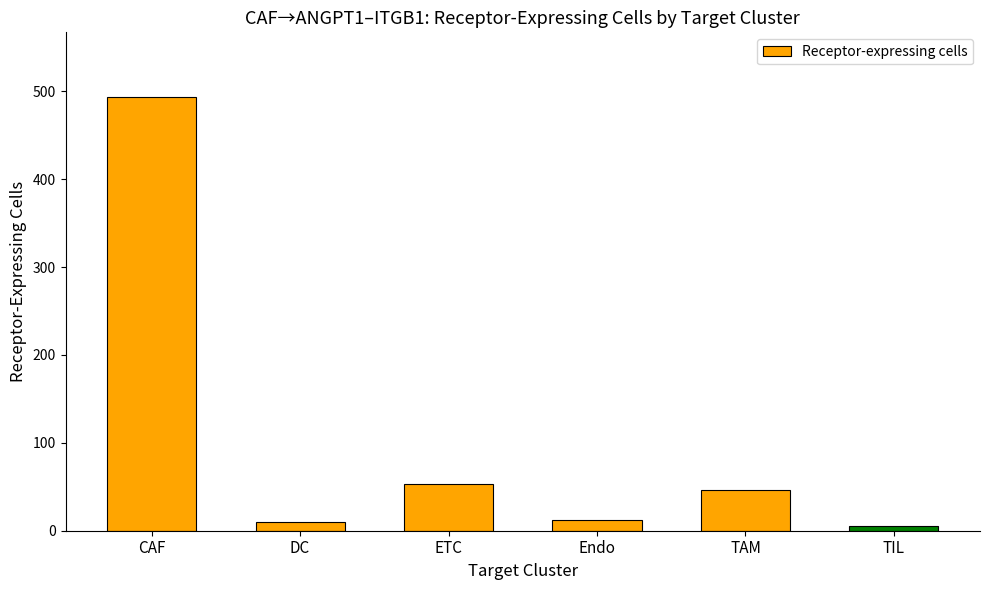

What is the label of the 4th bar from the left?

Endo